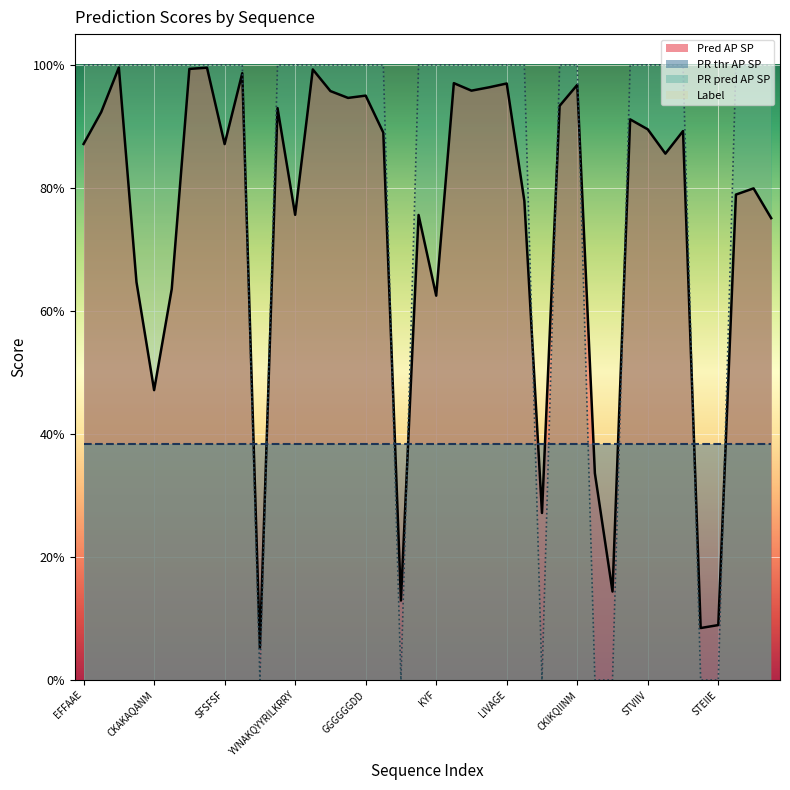

Count the number of data series in this chart.

2